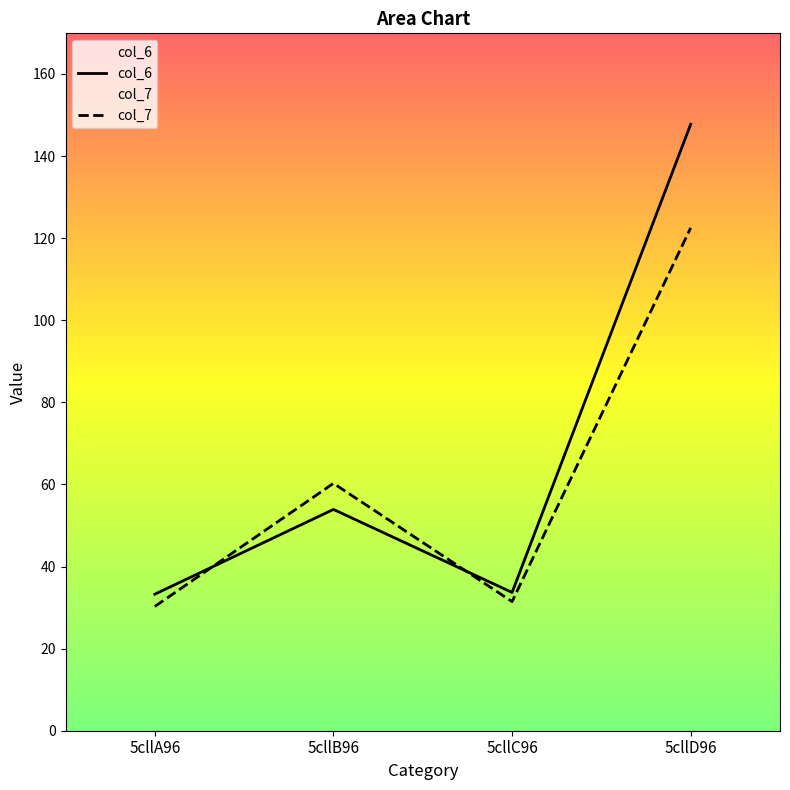

Reading right to left, list all the values displayed in this chart.

col_6: 147.7	33.7	53.9	33.3
col_7: 122.5	31.5	60.3	30.3